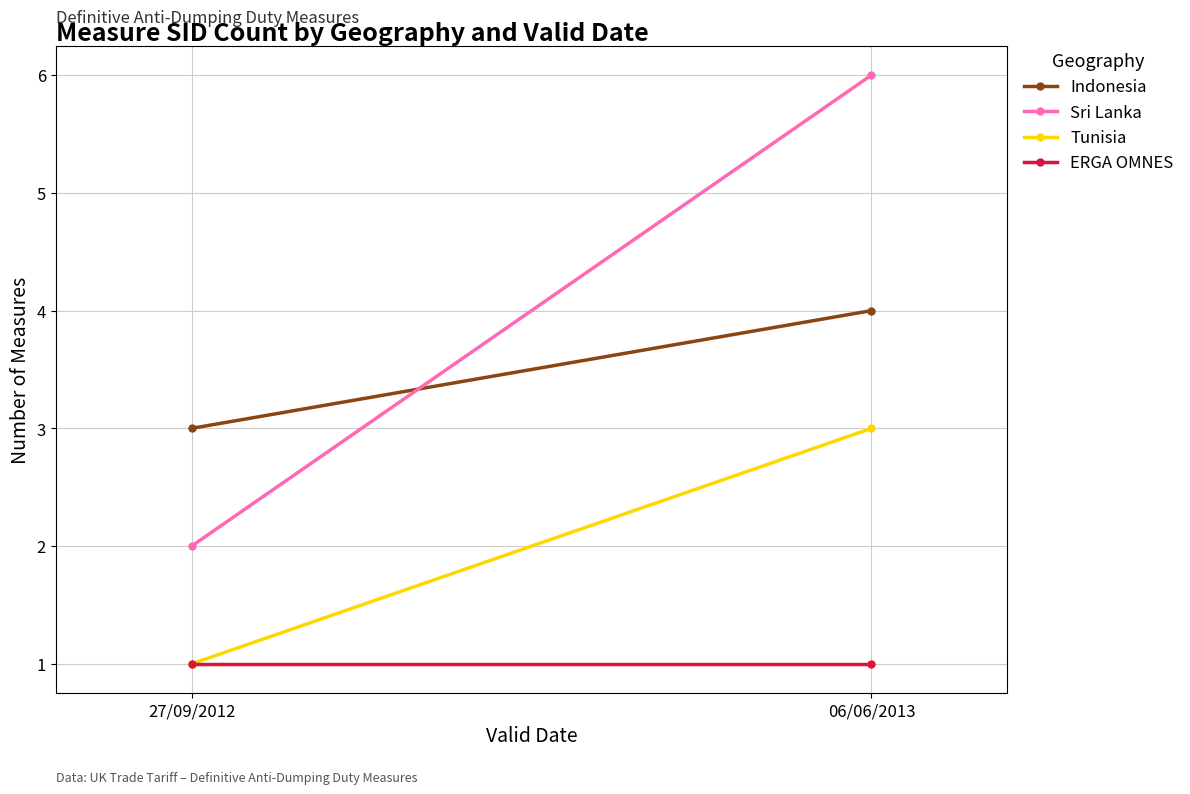

Reading right to left, transcribe all the data shown in this chart.

Indonesia: 4	3
Sri Lanka: 6	2
Tunisia: 3	1
ERGA OMNES: 1	1